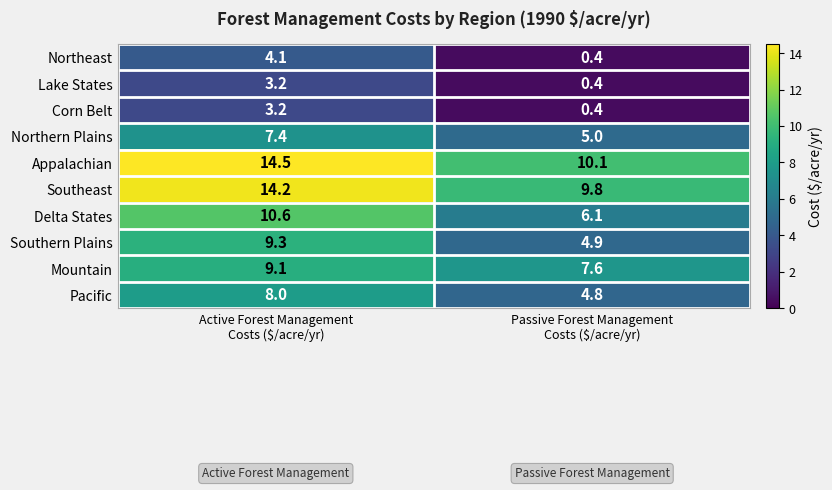

What is the greatest value displayed?

14.5